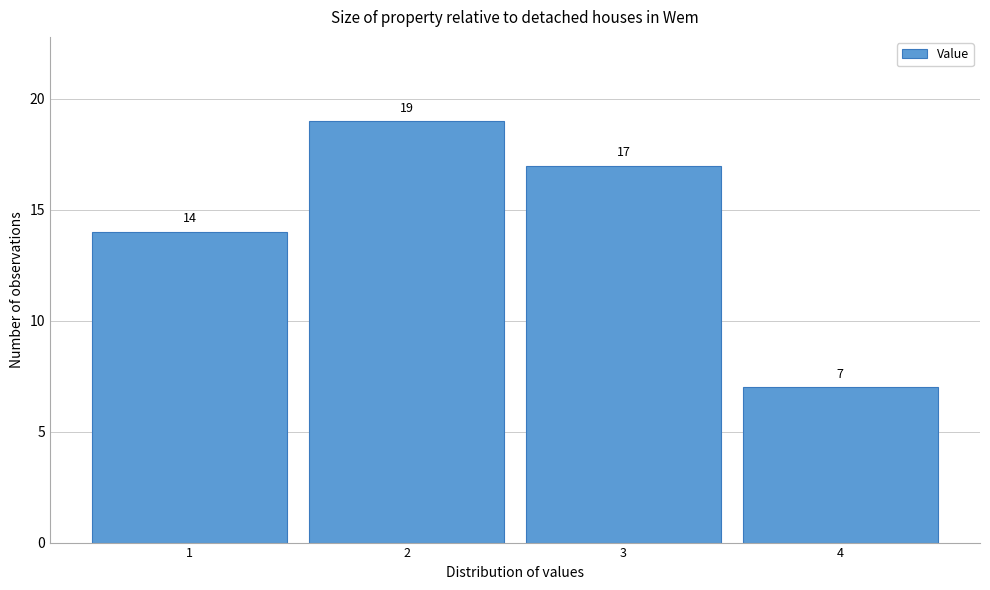

Reading left to right, transcribe this chart: for each bar, give the range it covers on the x-axis and its height.

0.5 to 1.5: 14
1.5 to 2.5: 19
2.5 to 3.5: 17
3.5 to 4.5: 7